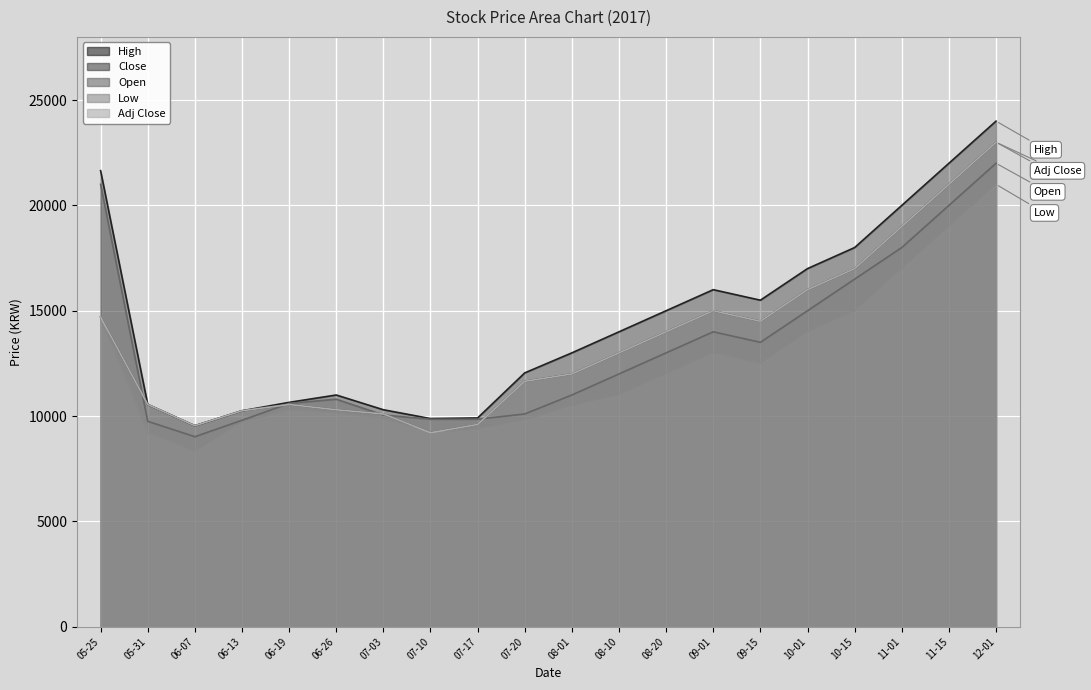

What is the difference between the highest and lowest values at 11-15?

3000